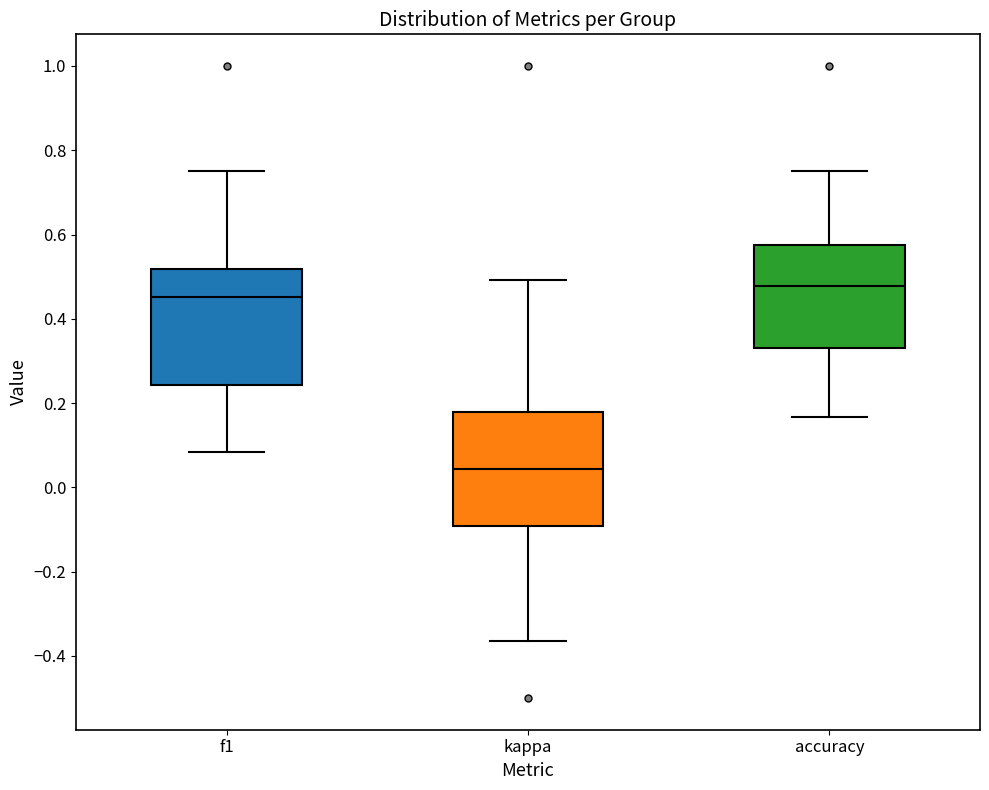

Which box's median line is the highest?

accuracy